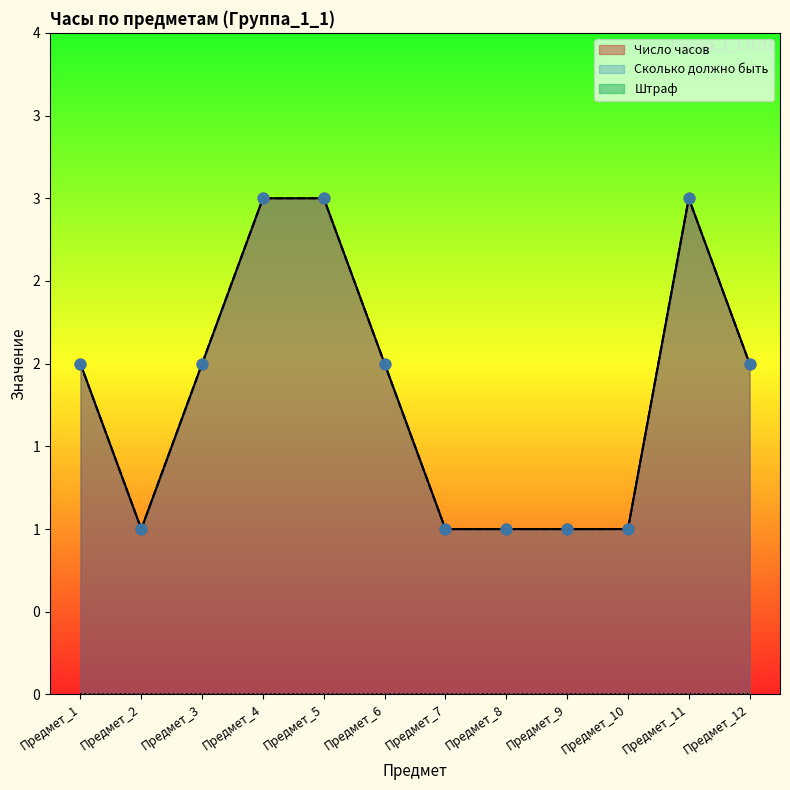

Which series has the largest total across all categories?

Число часов